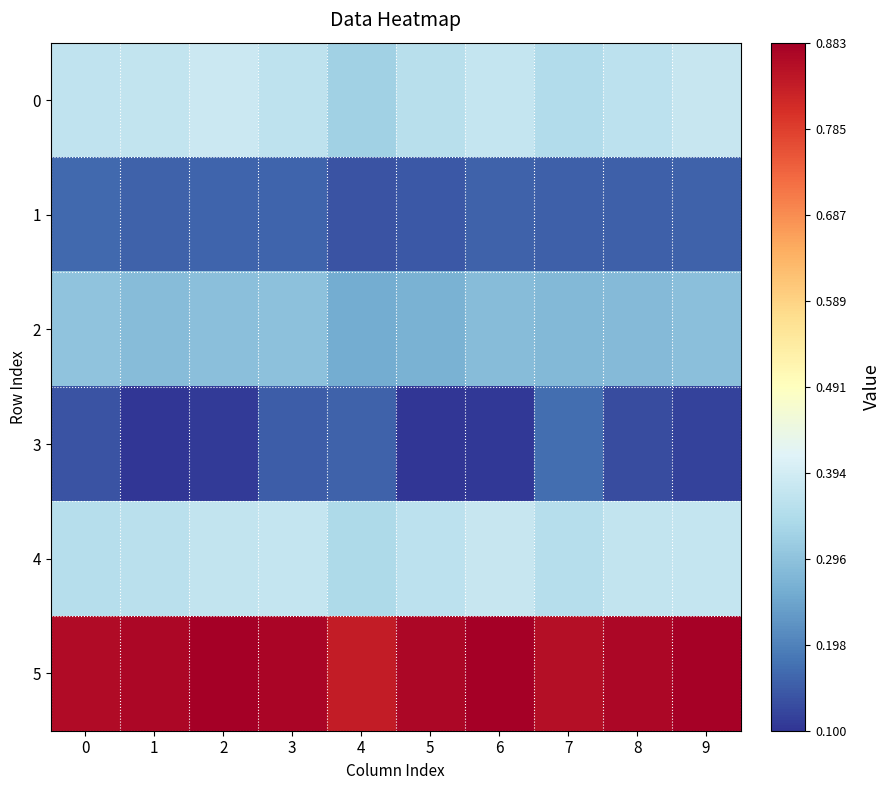

List the series in order of their peak value, highest first.

5, 0, 4, 2, 3, 1